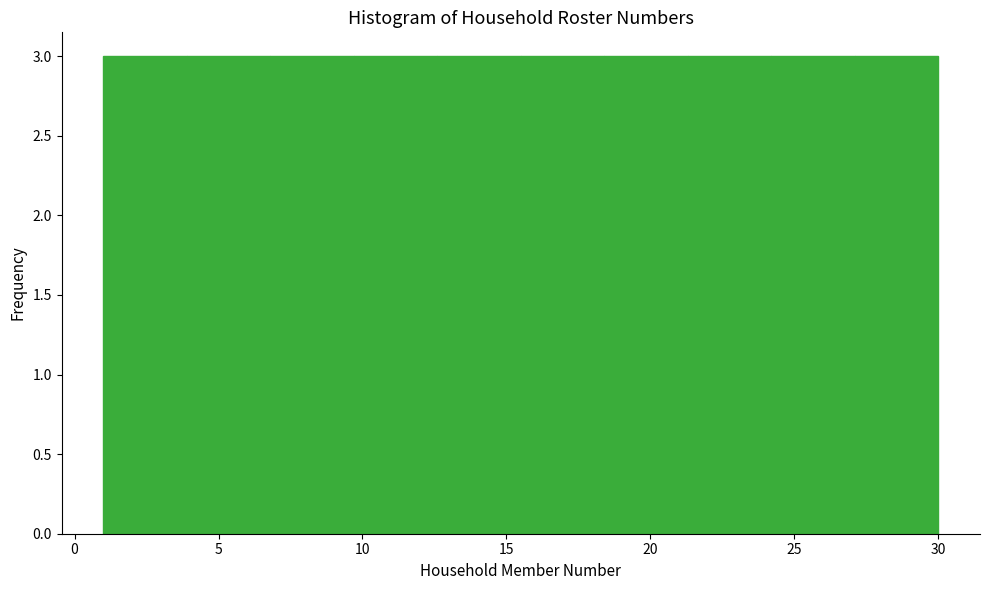

Reading left to right, transcribe this chart: for each bar, give the range it covers on the x-axis and its height. Neither the bar edges nor the heights are printed on the chart, so give them approximately, as read against the axes.

1.0 to 3.9: 3
3.9 to 6.8: 3
6.8 to 9.7: 3
9.7 to 12.6: 3
12.6 to 15.5: 3
15.5 to 18.4: 3
18.4 to 21.3: 3
21.3 to 24.2: 3
24.2 to 27.1: 3
27.1 to 30.0: 3